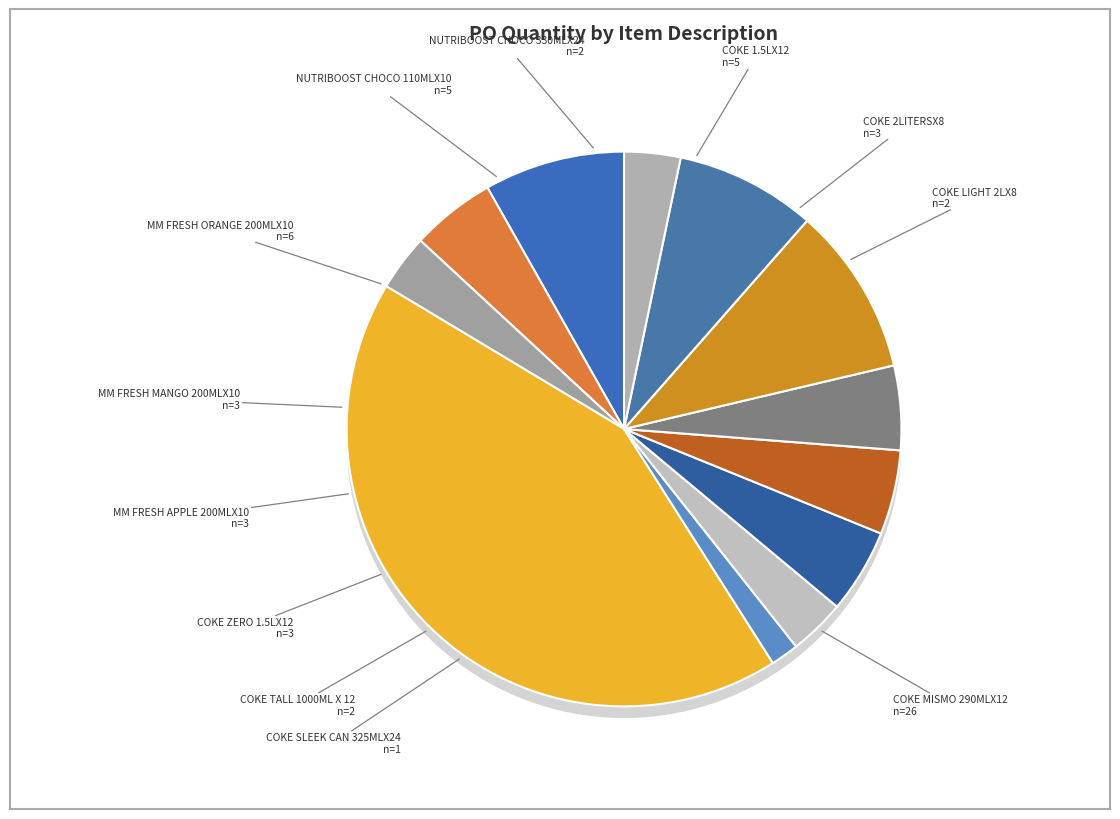

To the nearest percent, what portion does COKE SLEEK CAN 325MLX24 represent?

2%